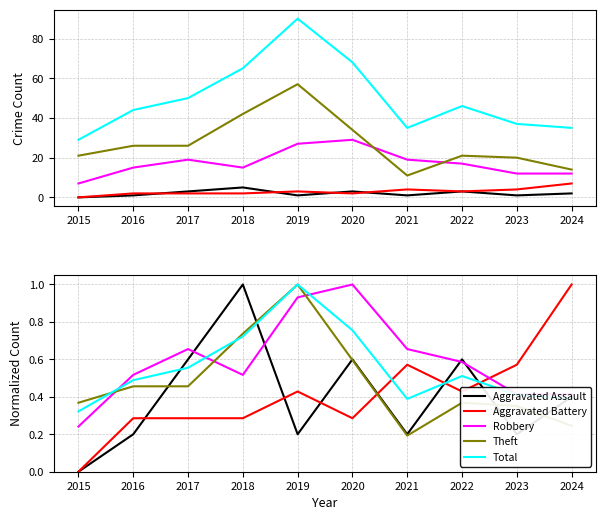

Where do Total and Theft first cross each other?

2015 and 2016